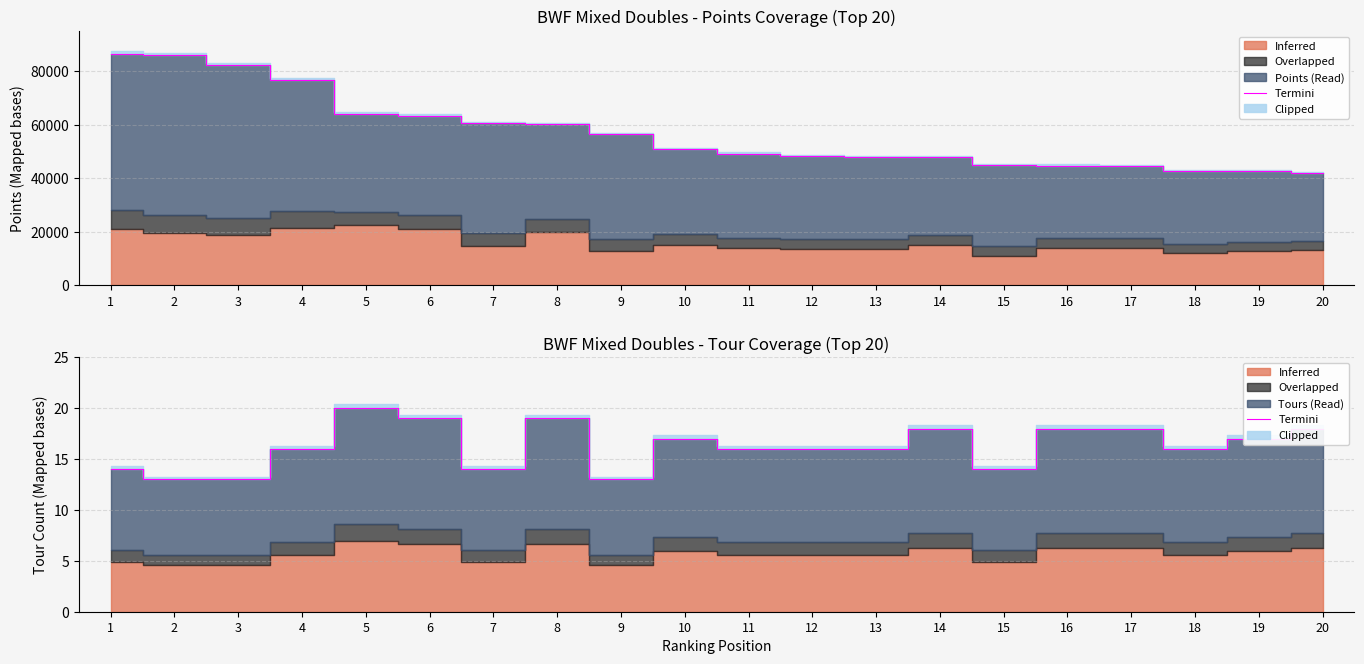

Between 8 and 5, which is larger?

5